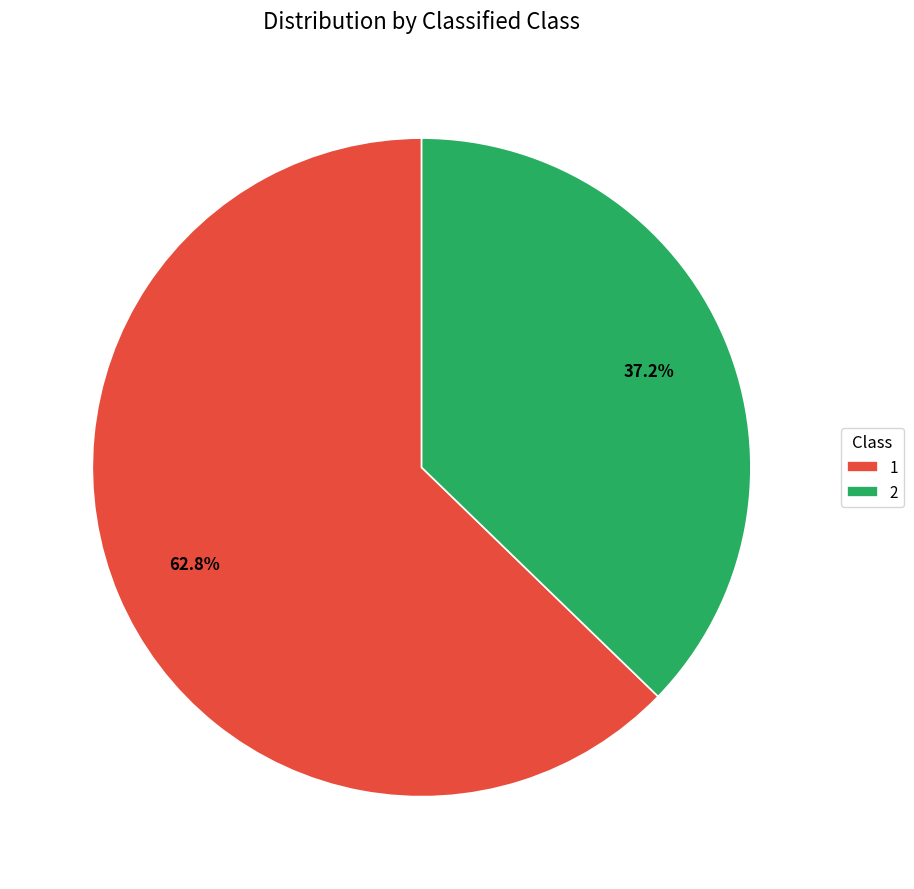

True or false: 1 accounts for 72% of the total.

False